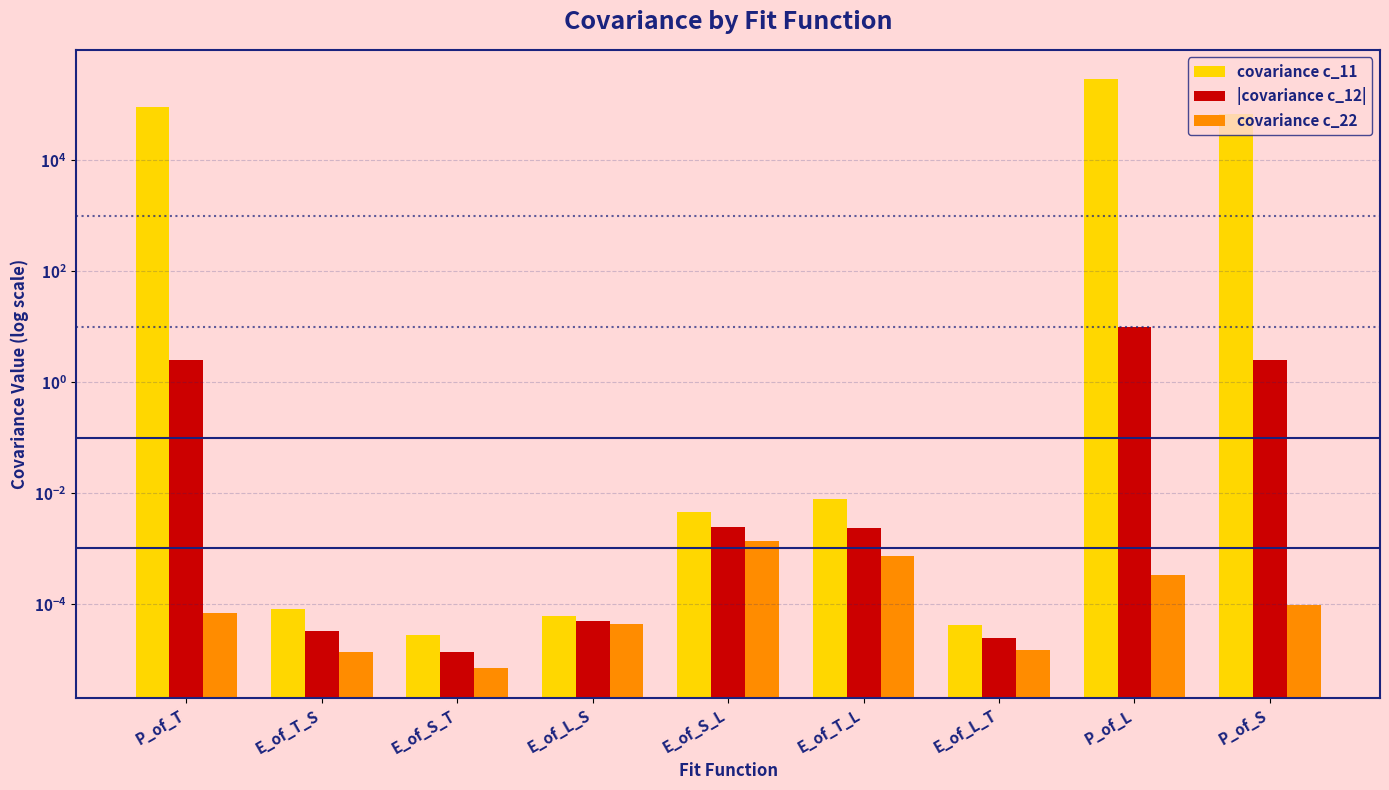

The covariance c_11 series shows 0.0 at E_of_T_S. True or false?

True